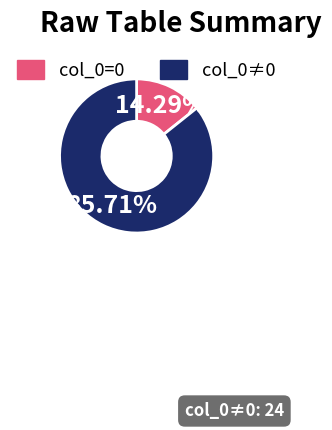

Is there any slice that represents more than half of the pie?

Yes